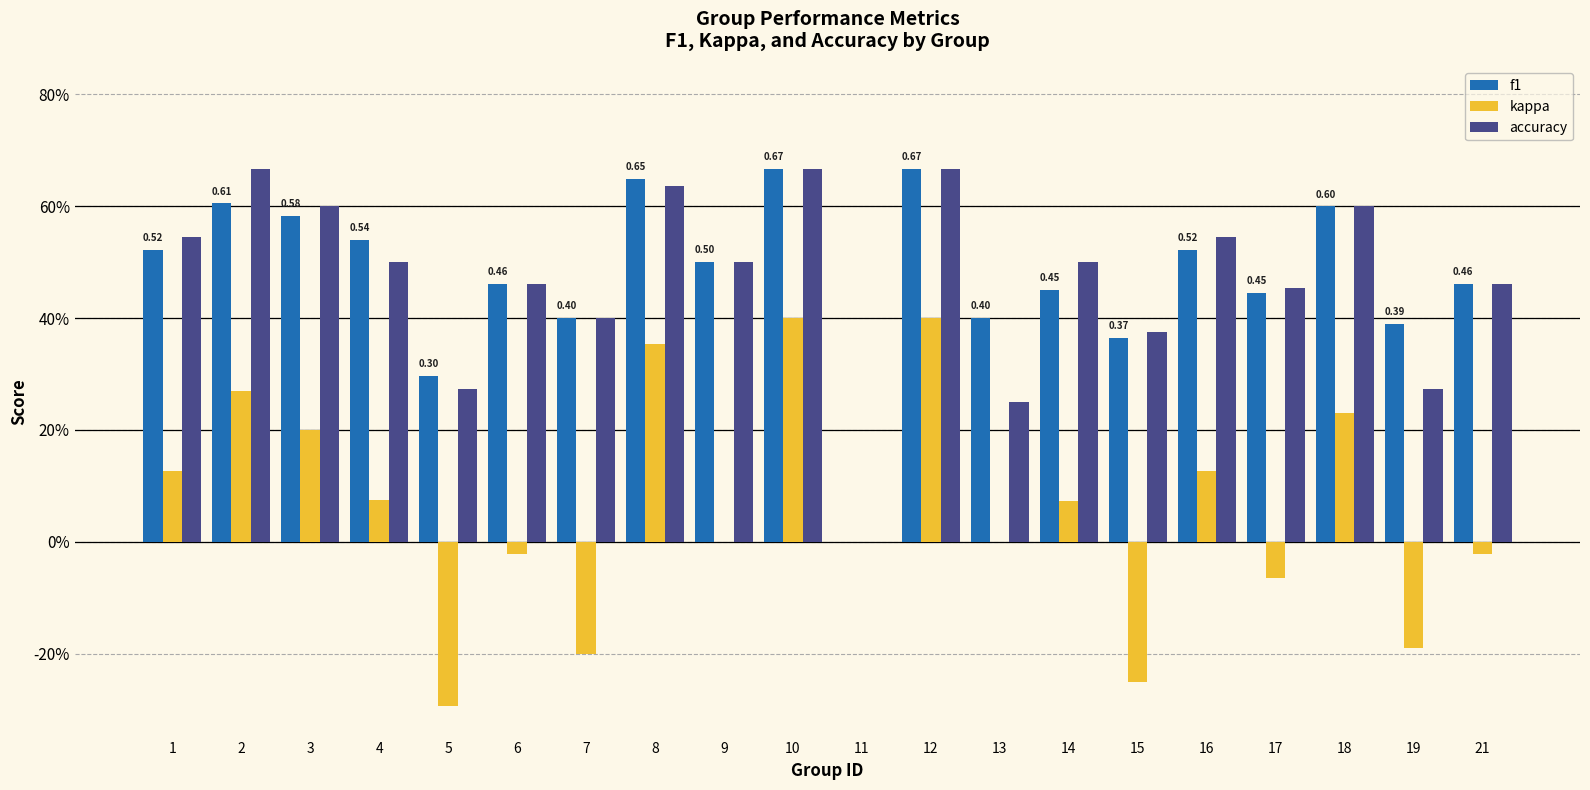

Count the f1 values in the range 0 to 1.

20